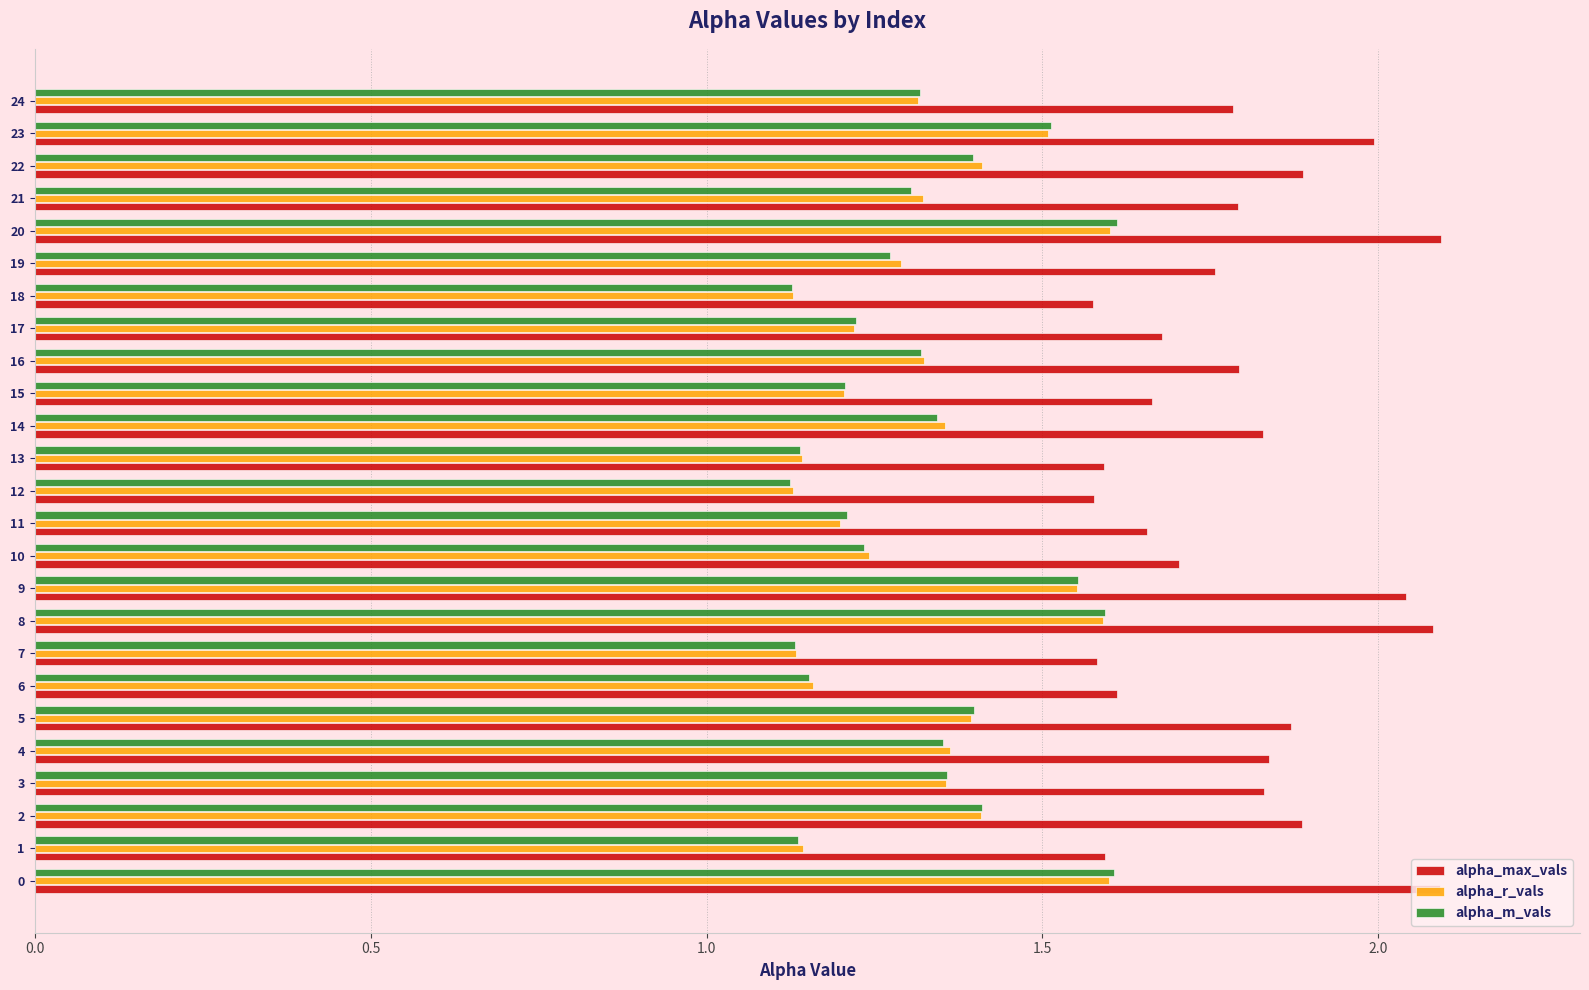

What is the sum of the alpha_m_vals values at 12 and 14?

2.5